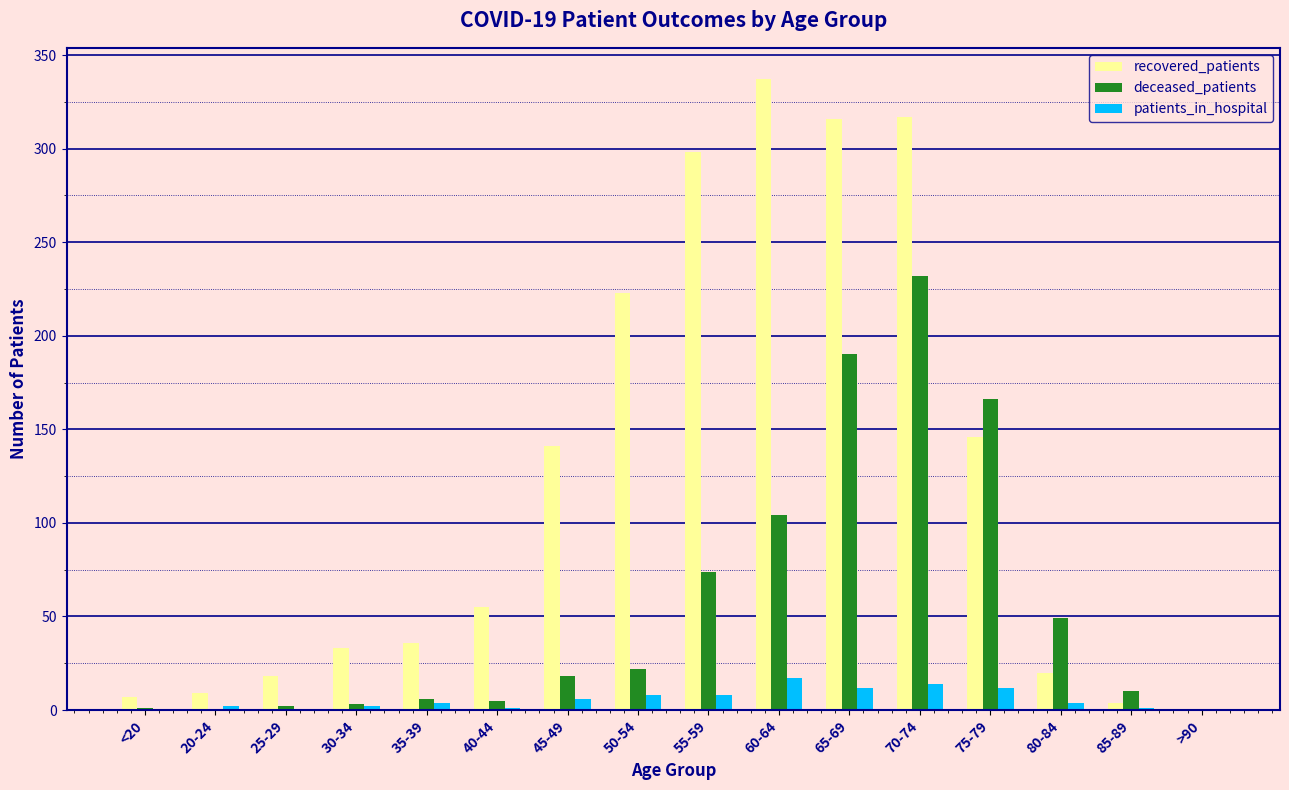

What is the approximate value of patients_in_hospital at 20-24?

2